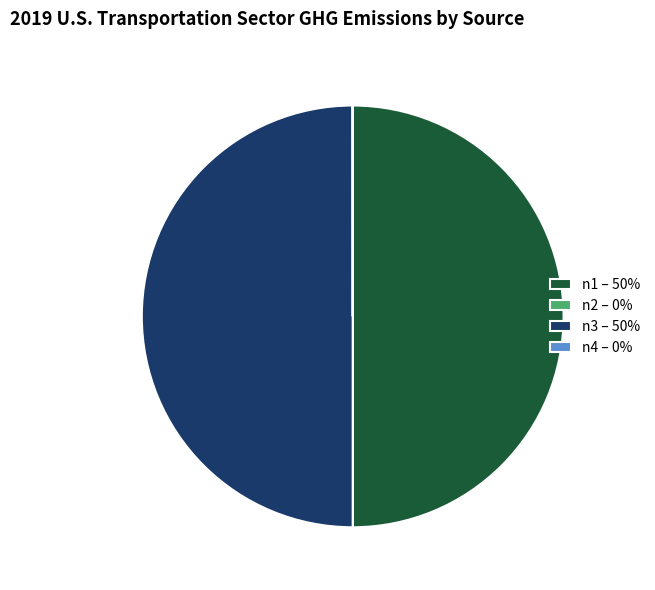

True or false: n1 – 50% accounts for 50% of the total.

True